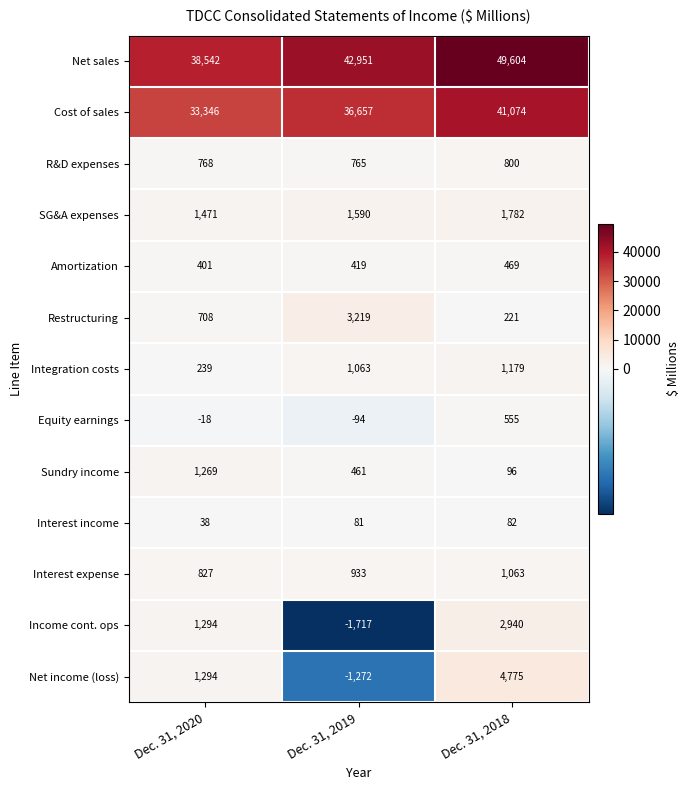

What is the sum of all SG&A expenses values?

4843